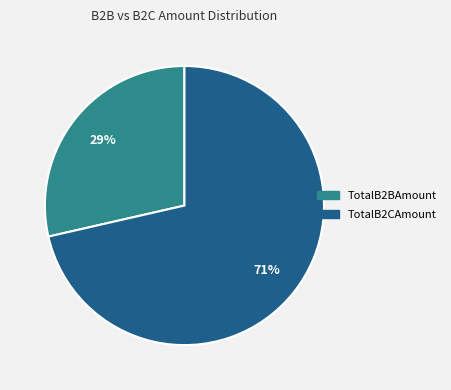

Approximately how many times larger is the value at TotalB2BAmount compared to TotalB2CAmount?

0.4